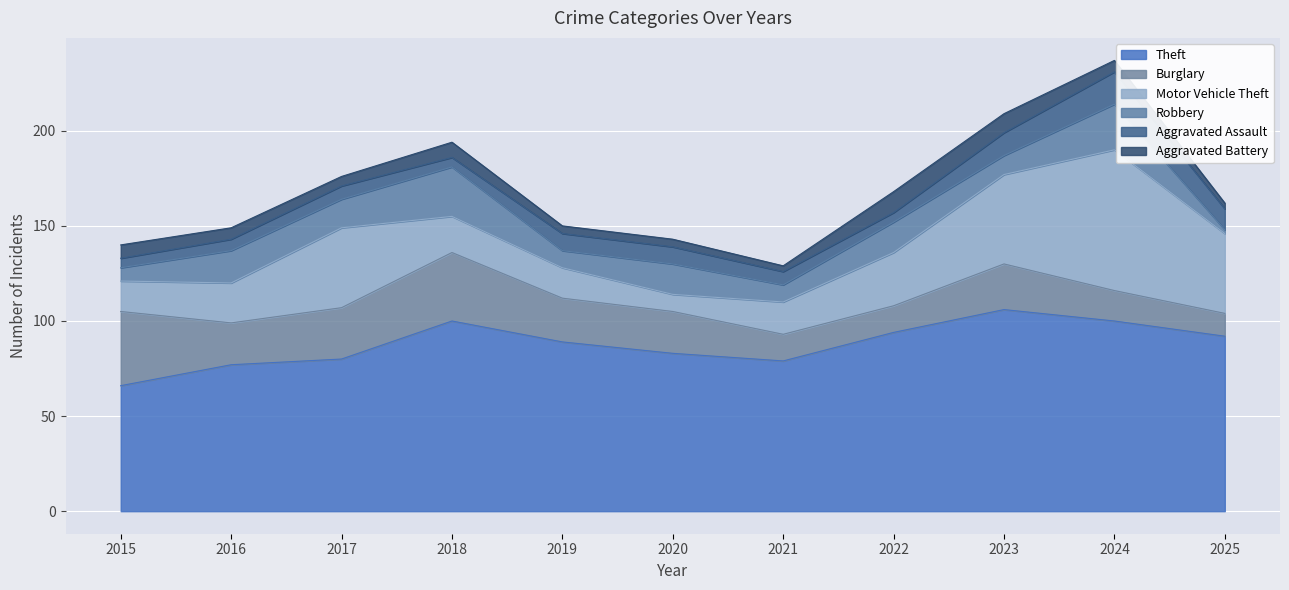

What is the difference between the maximum and minimum values in the Theft series?

40